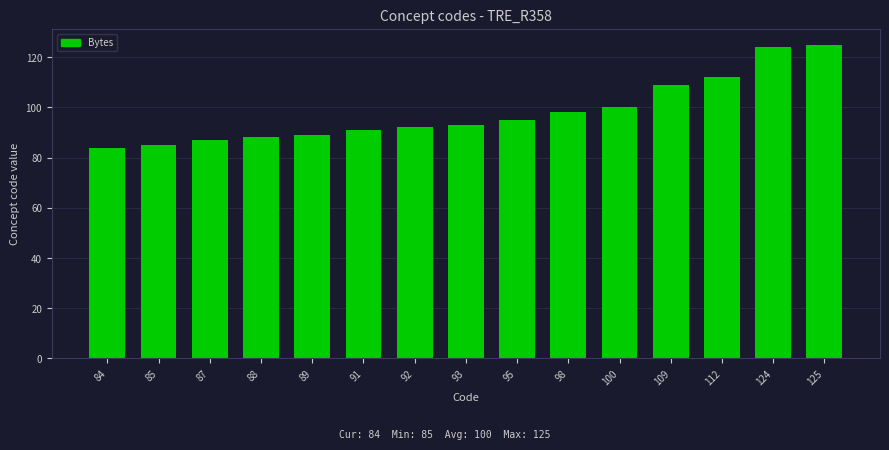

Does the chart contain any negative values?

No